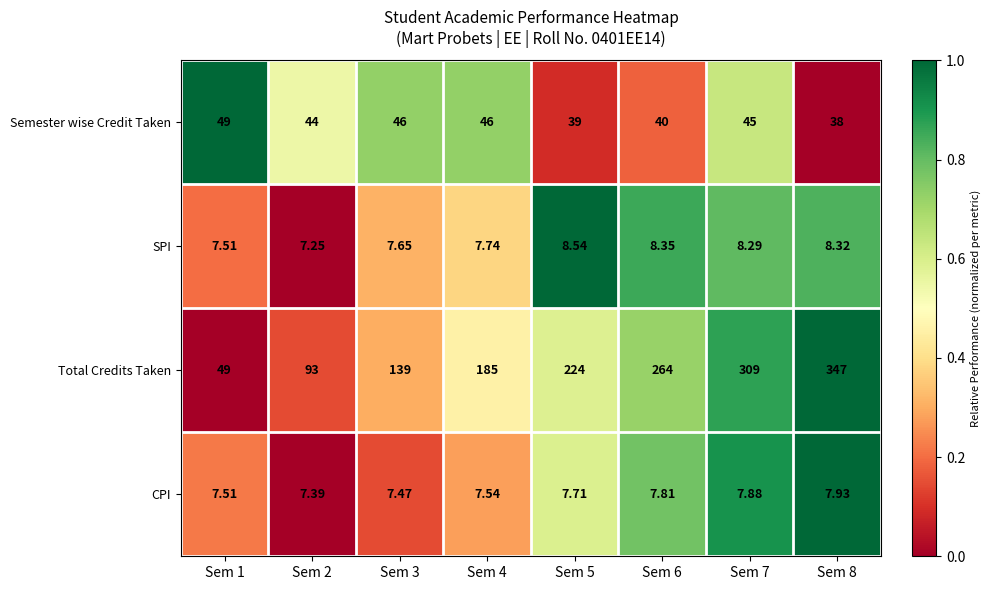

What is the spread (max minus min) of values at Sem 6?

256.2